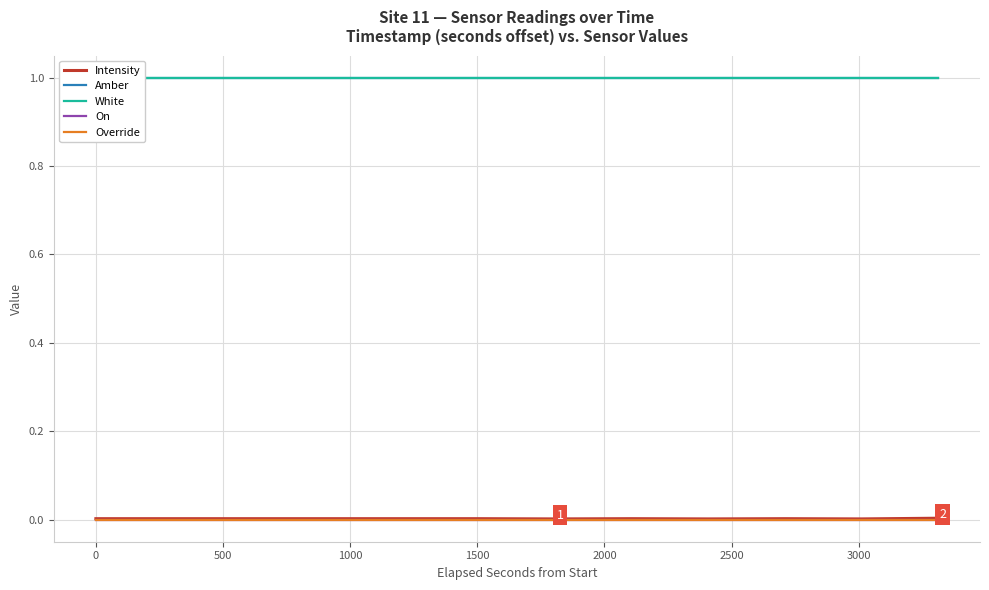

True or false: On has more than 2 points higher than both neighbors.

False